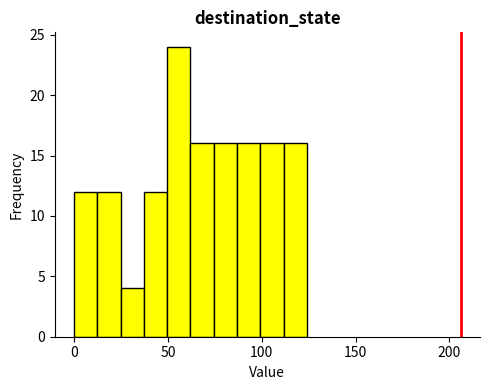

Read against the x-axis, roughly where is the centre of the tallest bar?

55